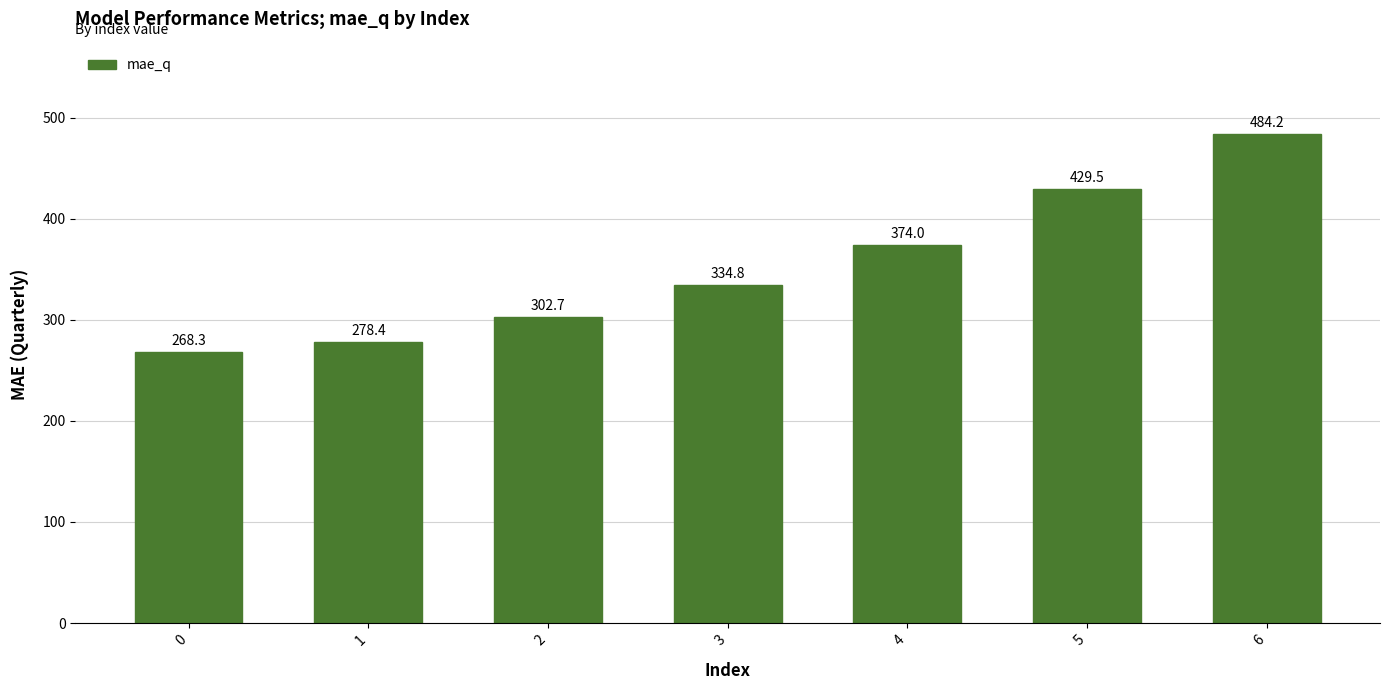

What is the change in value from 0 to 1?

+10.2